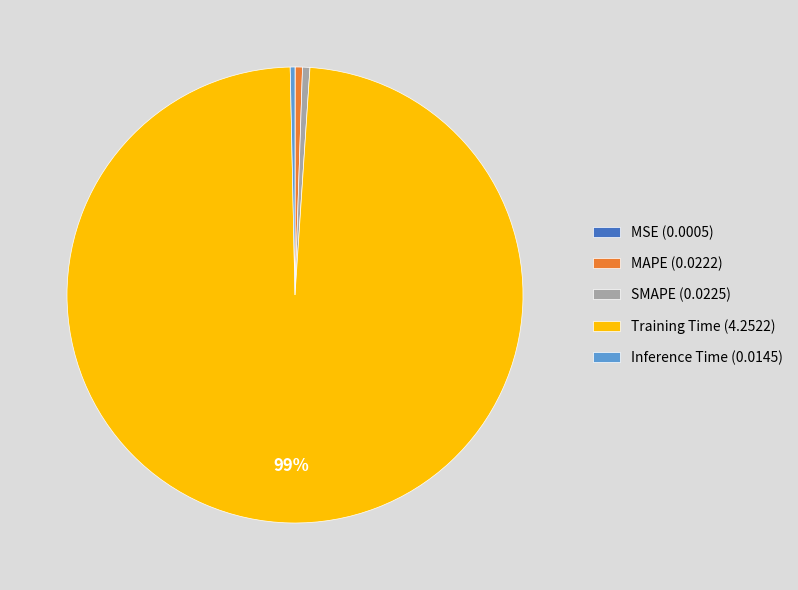

What is the majority slice?

Training Time